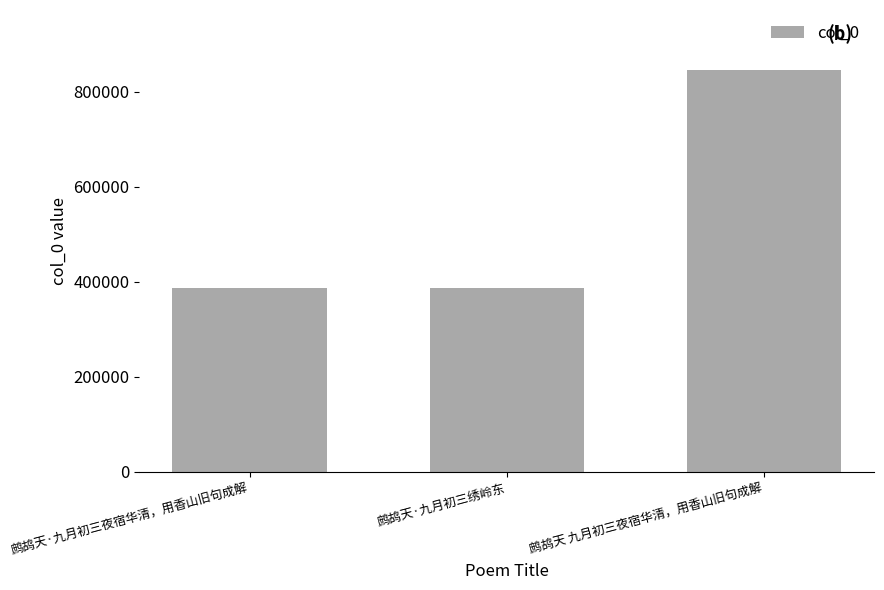

At which label is the value closest to 616200?

鹧鸪天·九月初三绣岭东